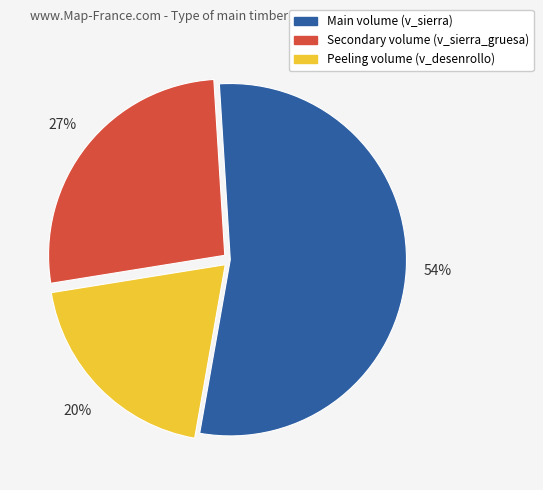

To the nearest percent, what portion does Peeling volume (v_desenrollo) represent?

20%